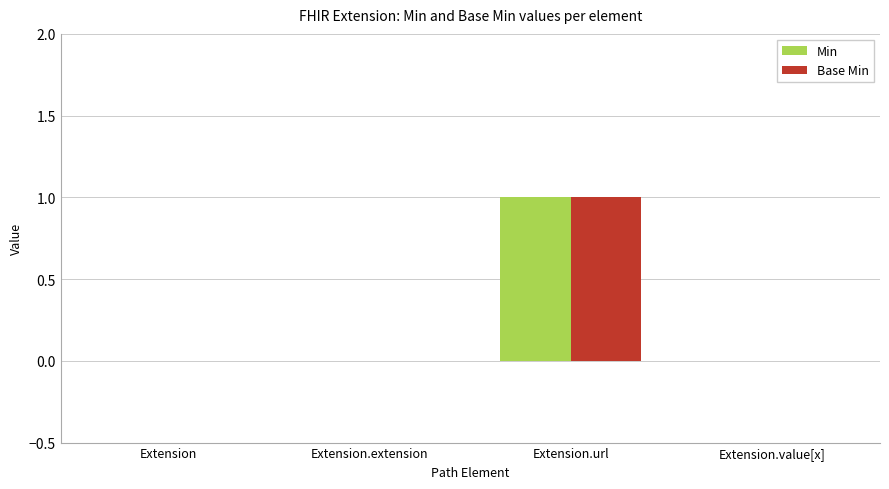

Is it true that Base Min equals 0 at Extension?

True